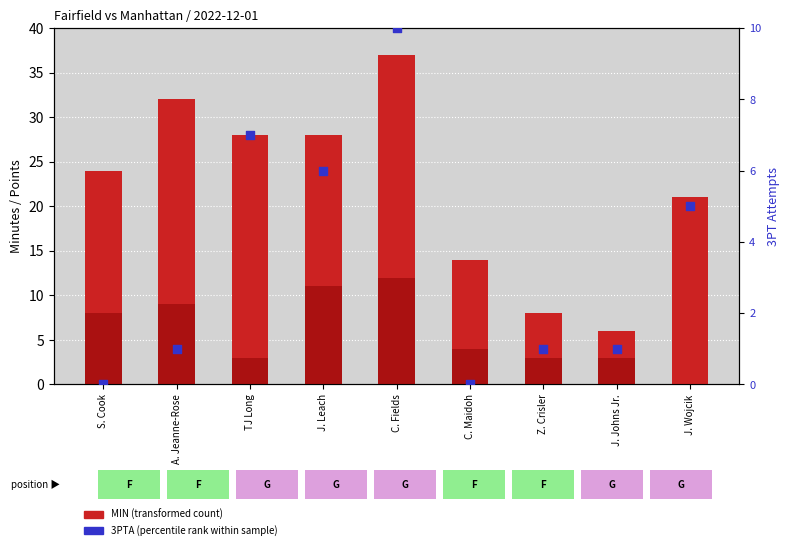

Is the value of 3PTA (percentile rank) at J. Johns Jr. greater than the value of MIN (transformed count) at J. Leach?

No